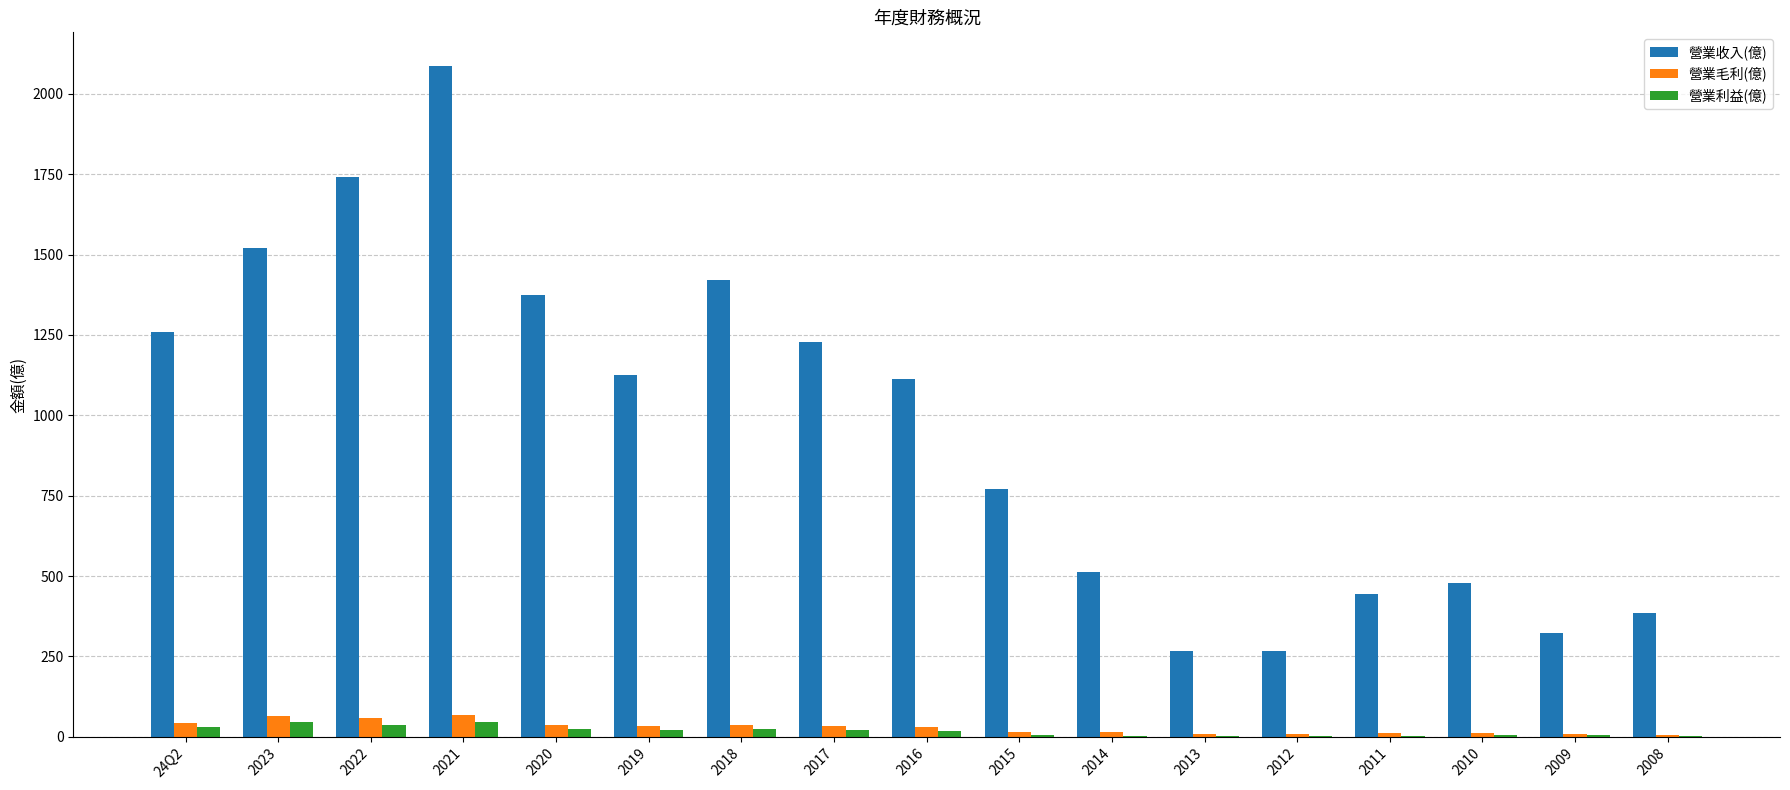

What is the difference between the 營業毛利(億) values at 2013 and 2022?

51.3